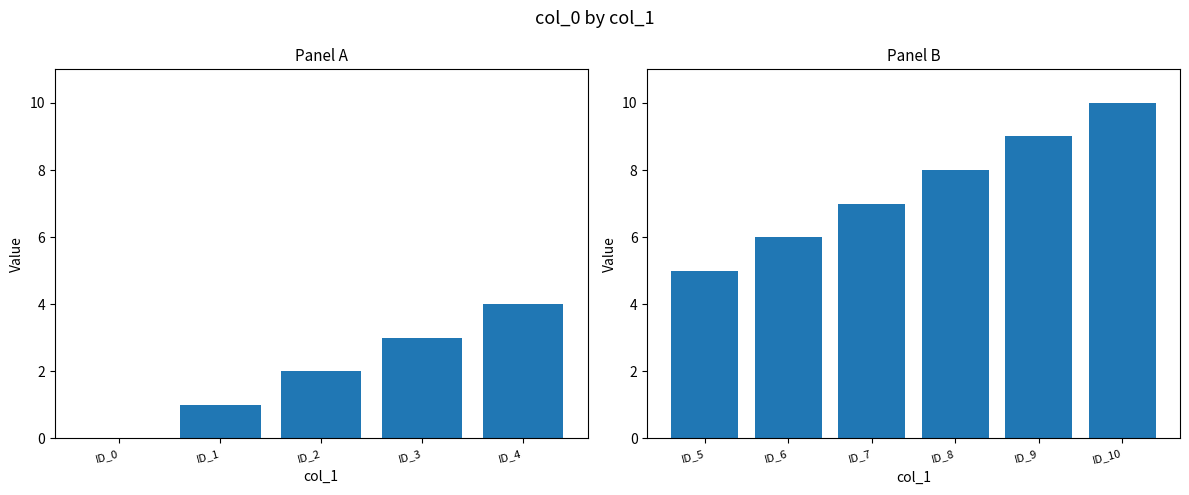

Is it true that the value at effe0c11-95cf-4c40-9b8e-037fb4c2489a is 14?

False